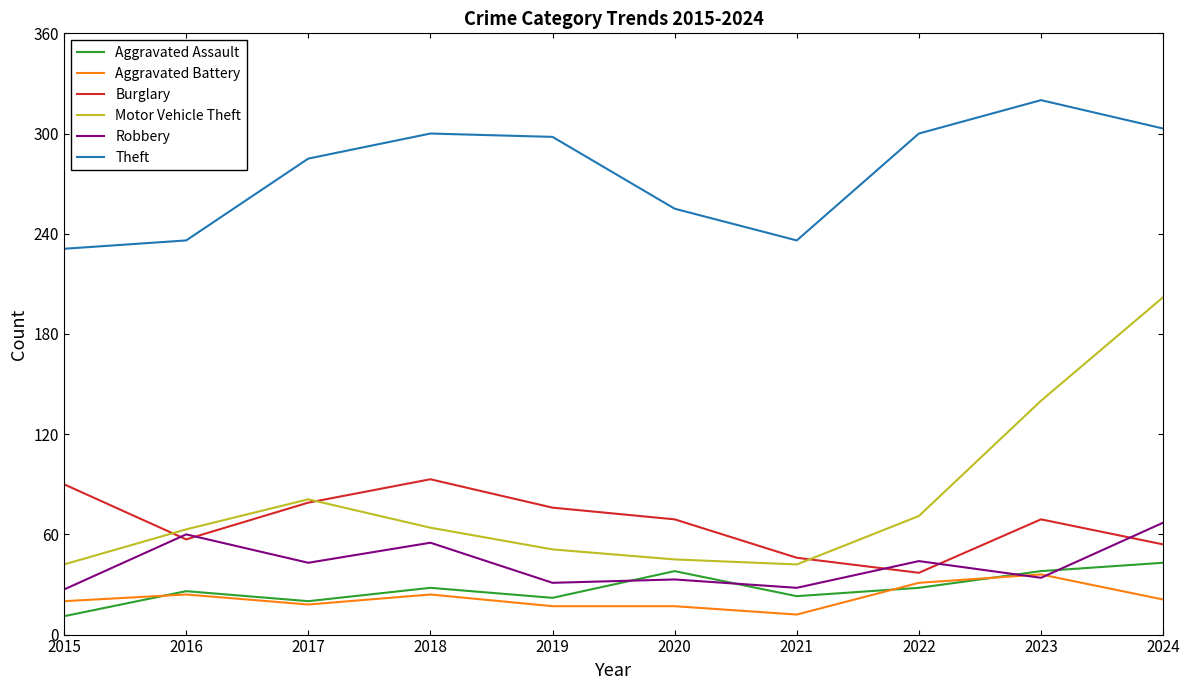

Which series has the widest spread of values?

Motor Vehicle Theft